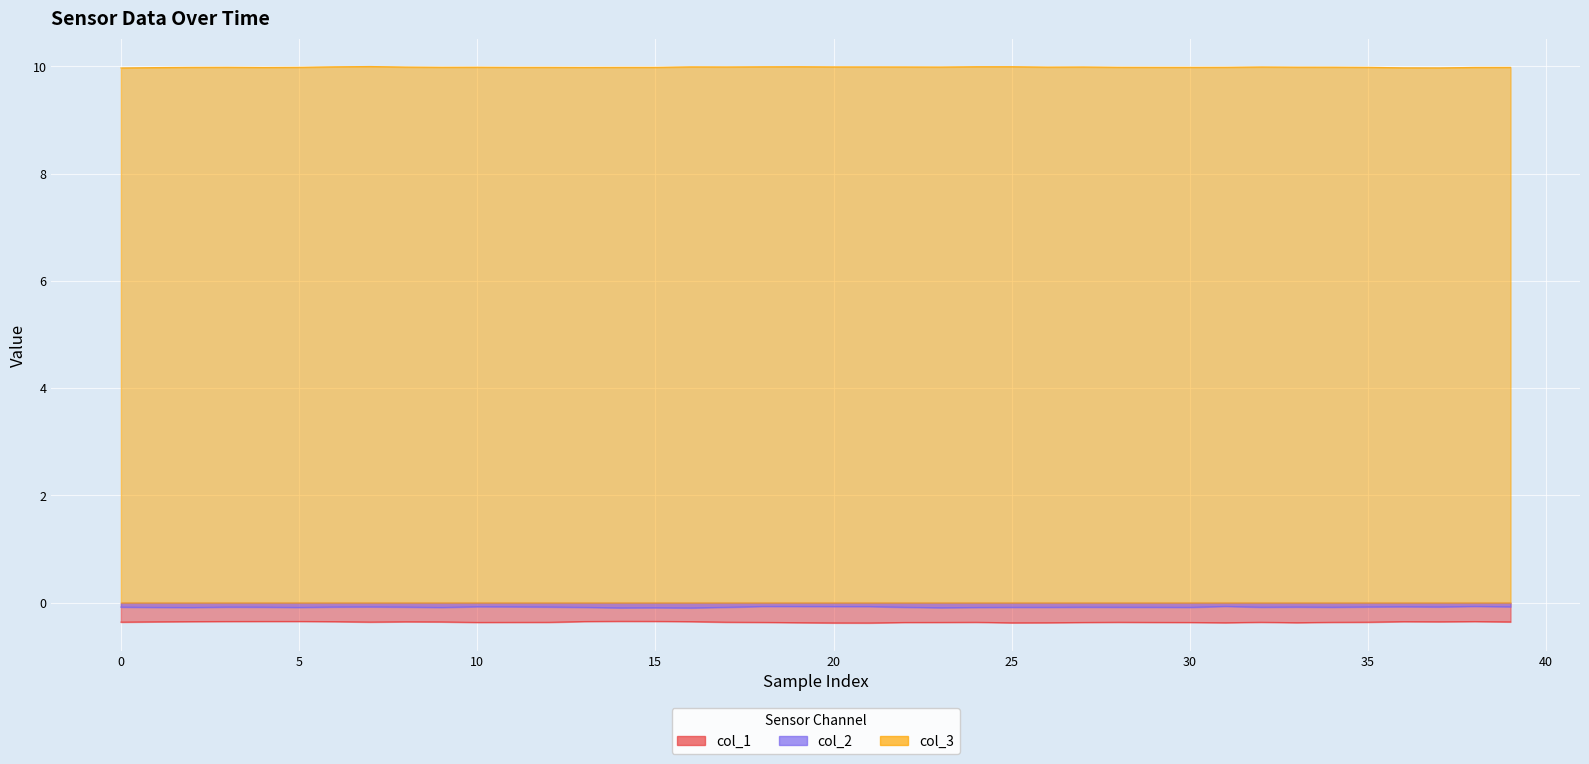

Which series has the largest total across all categories?

col_3